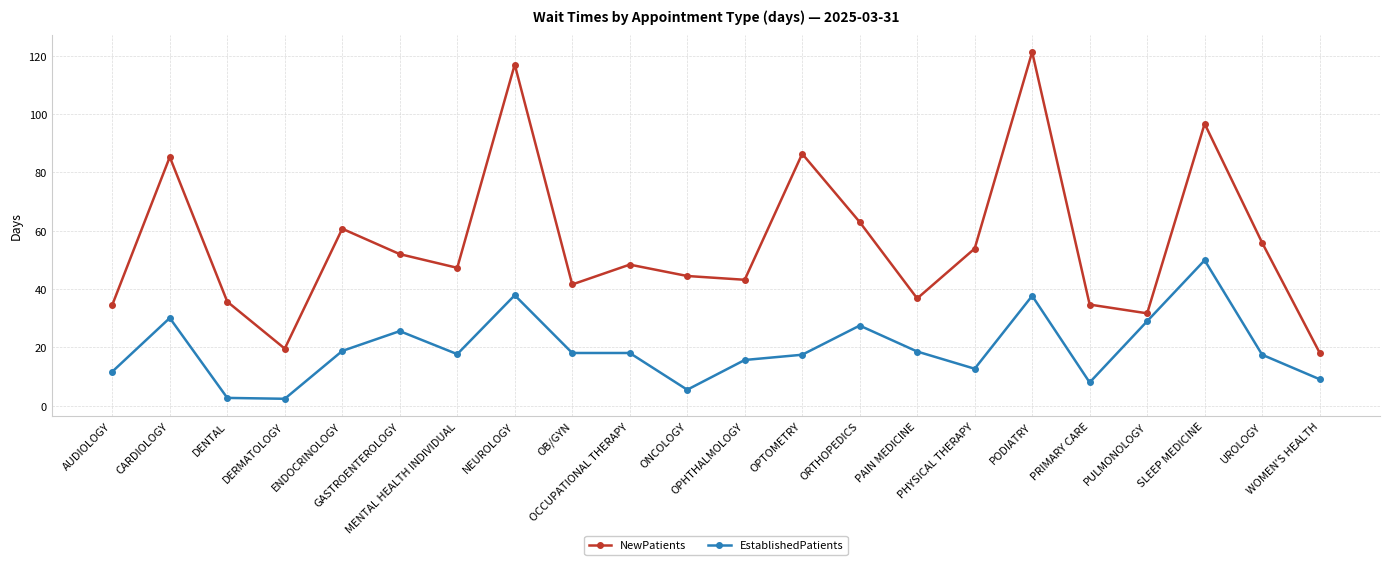

Is this an area chart (filled region under the line)?

No